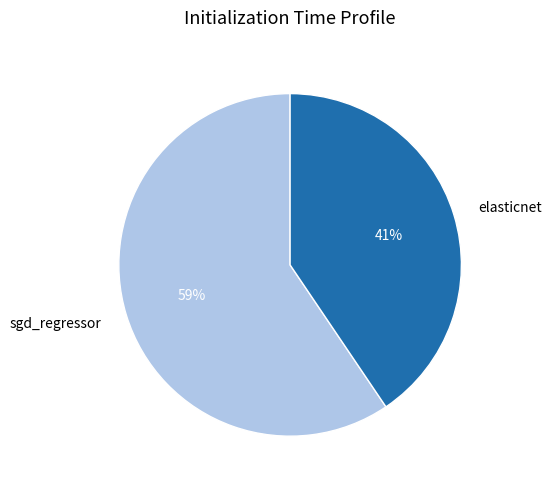

Combined, do elasticnet and sgd_regressor account for over 50%?

Yes